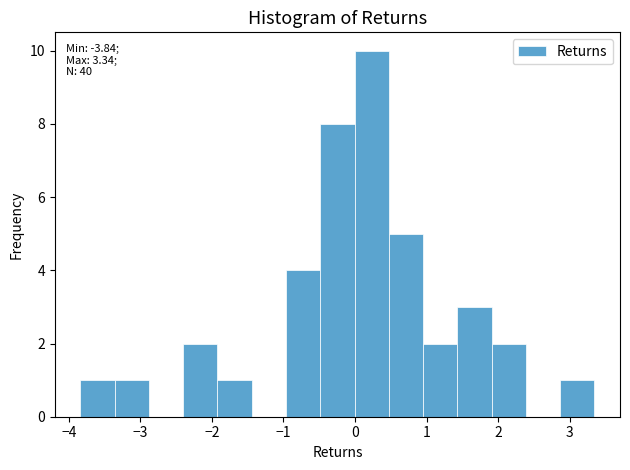

Over which range of the x-axis is the bar tallest?

0.0 to 0.5